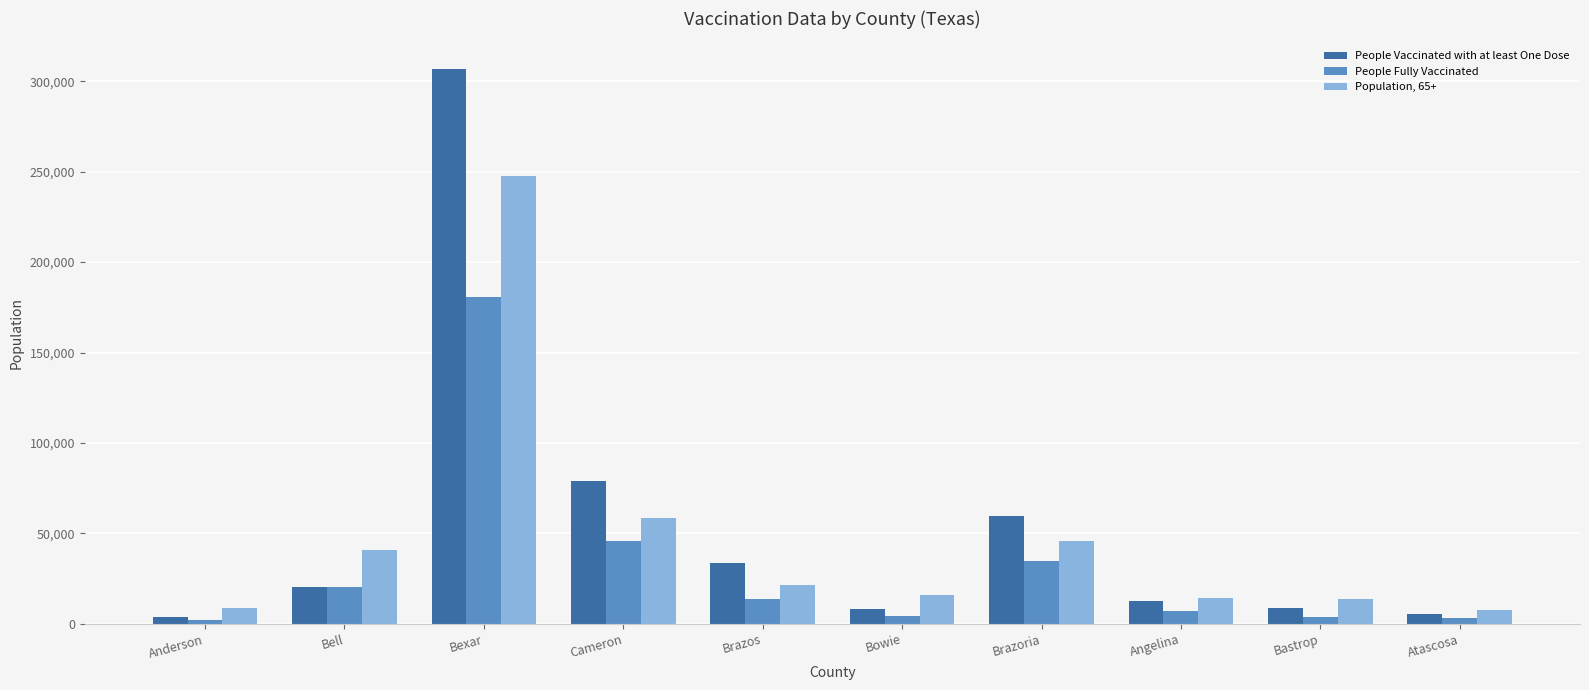

Between Cameron and Angelina, which series saw the biggest shift?

People Vaccinated with at least One Dose